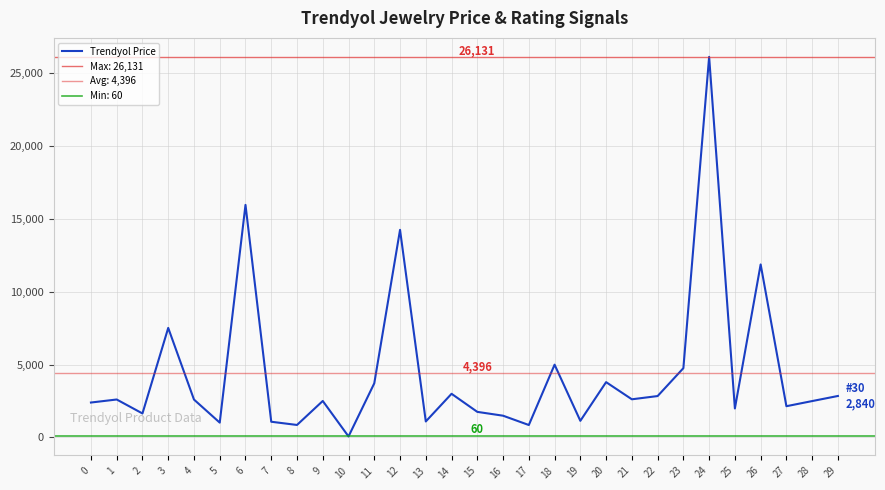

What is the average value?

4396